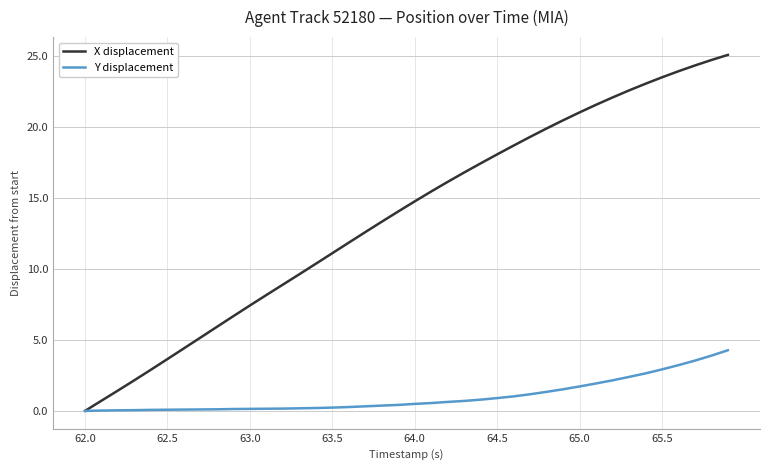

What is the maximum value shown in the chart?

25.1